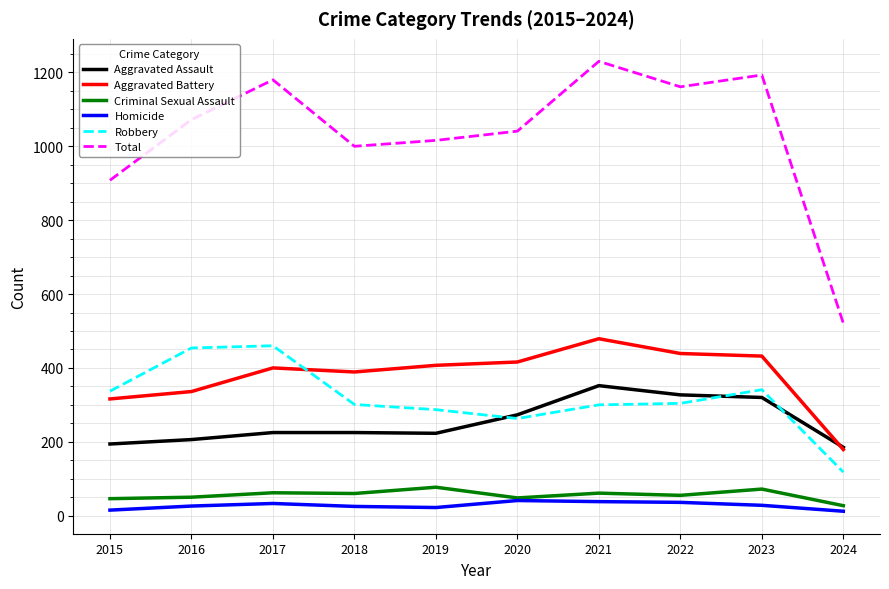

The Robbery series shows 479 at 2015. True or false?

False